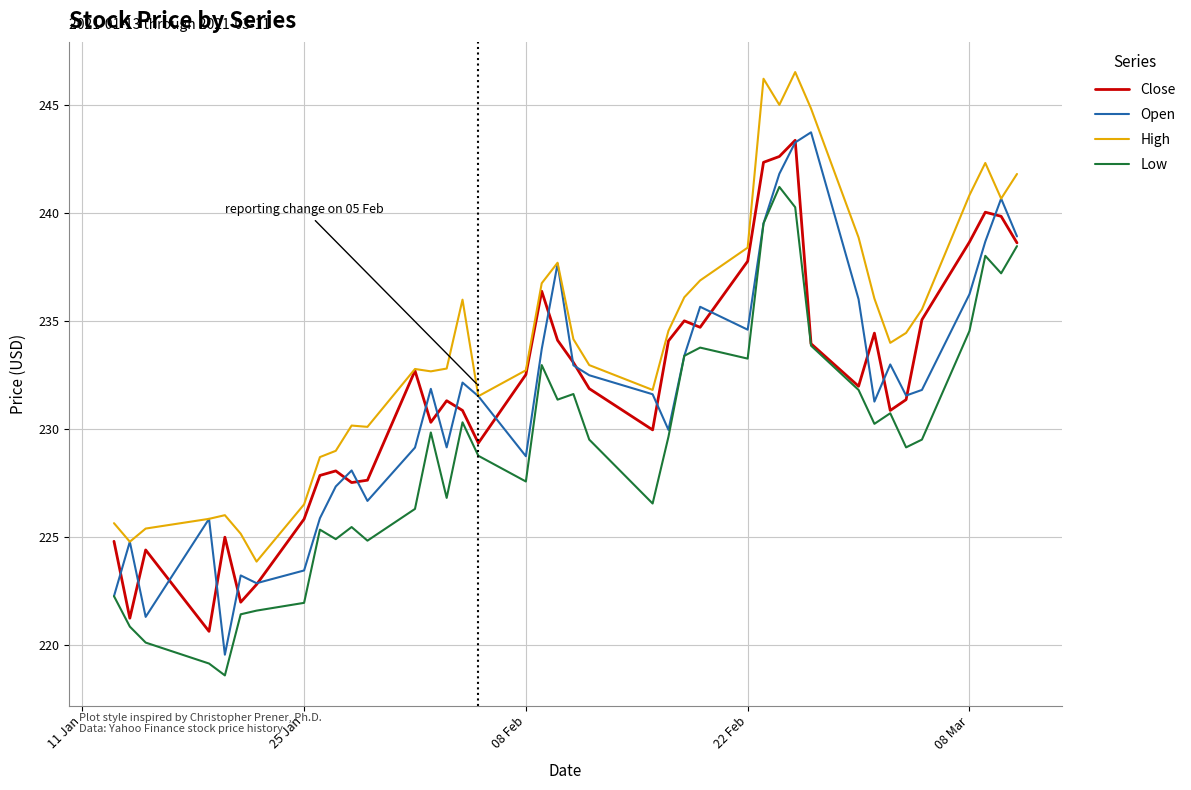

What is the lowest value of the Open series?

219.5